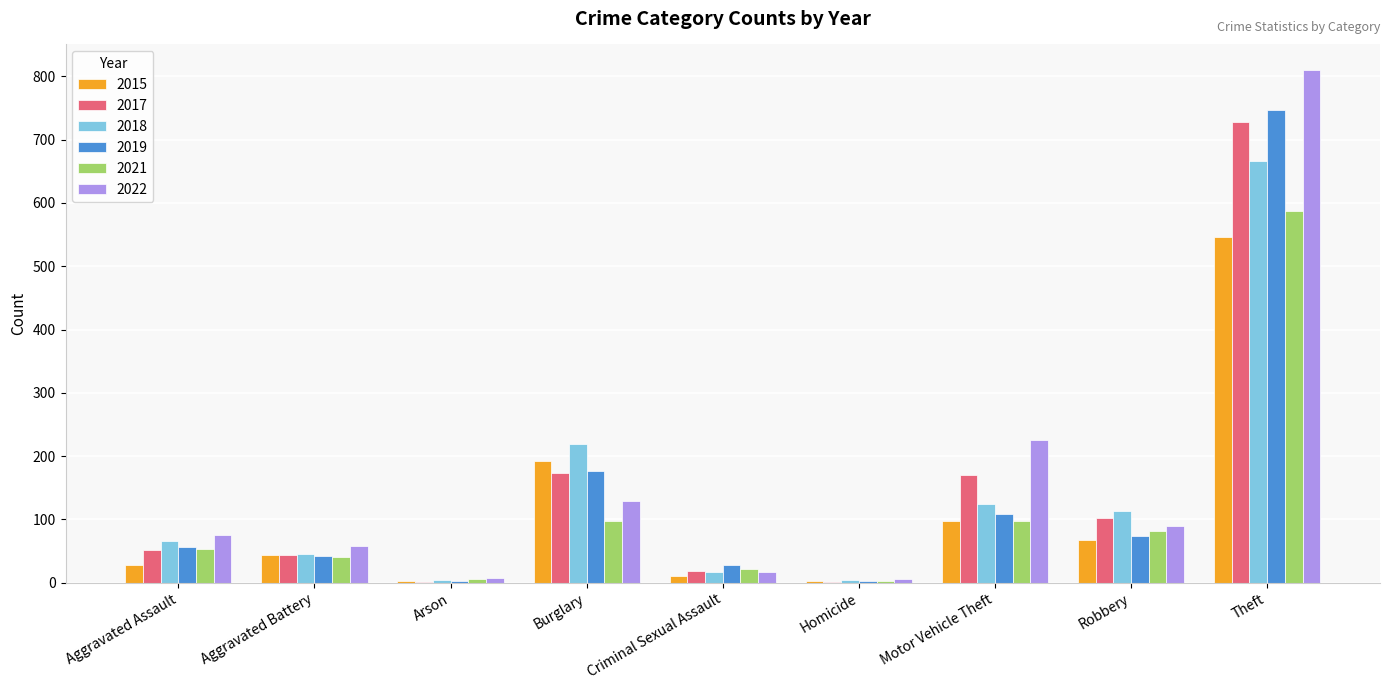

What is the sum of all 2018 values?

1260